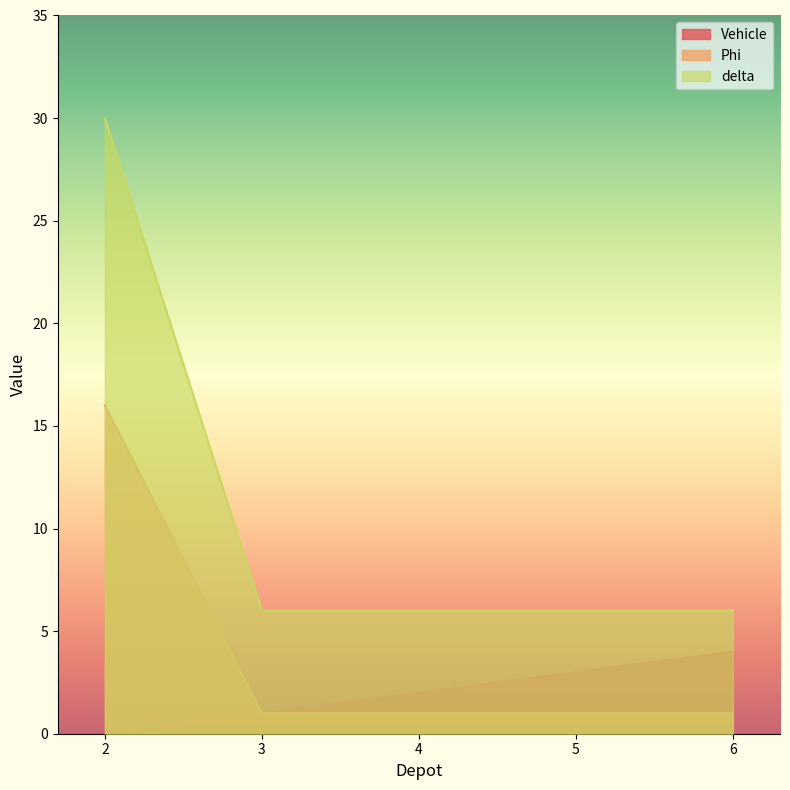

Count the number of categories in the chart.

5